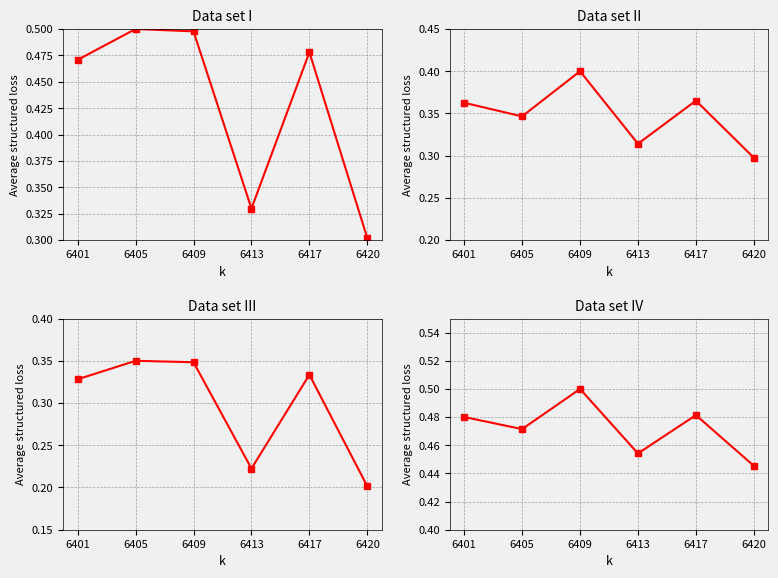

Is this an area chart (filled region under the line)?

No